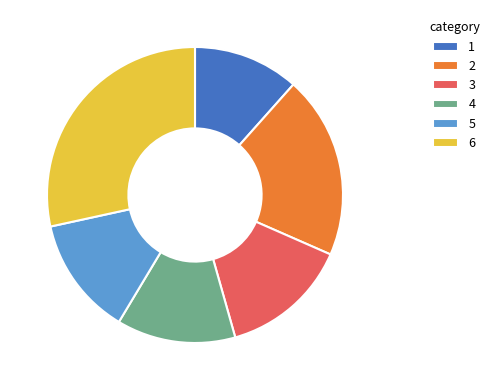

Is the sum of 4 and 6 greater than half?

No